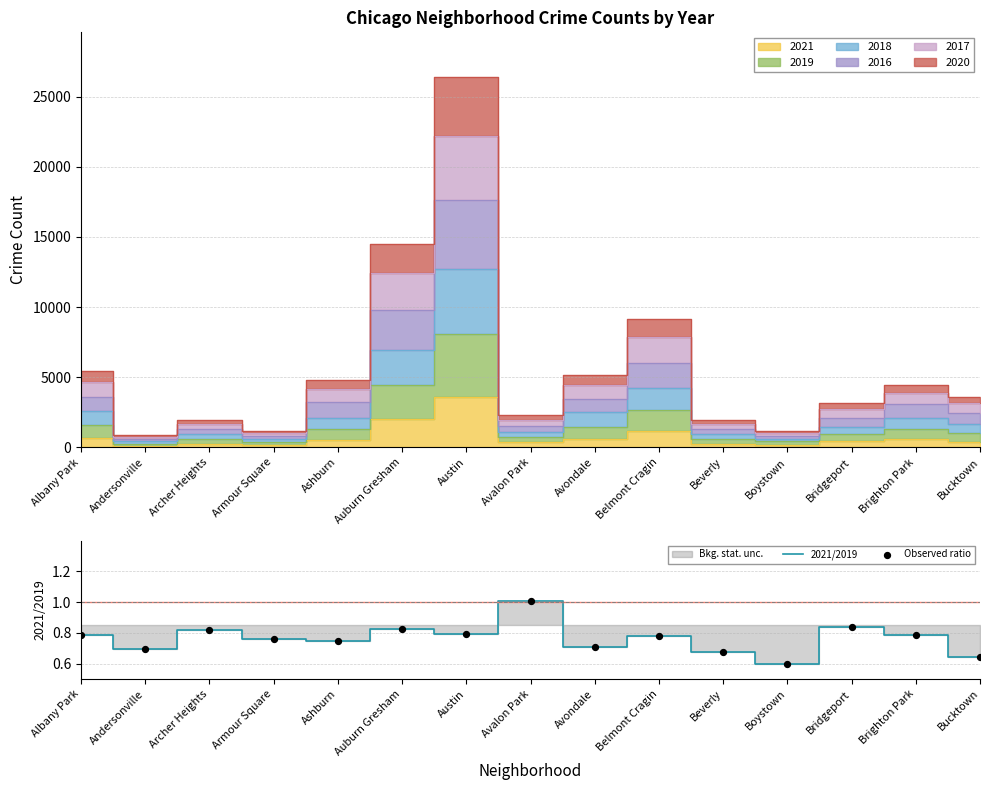

At how many categories does at least one series exceed 0?

15